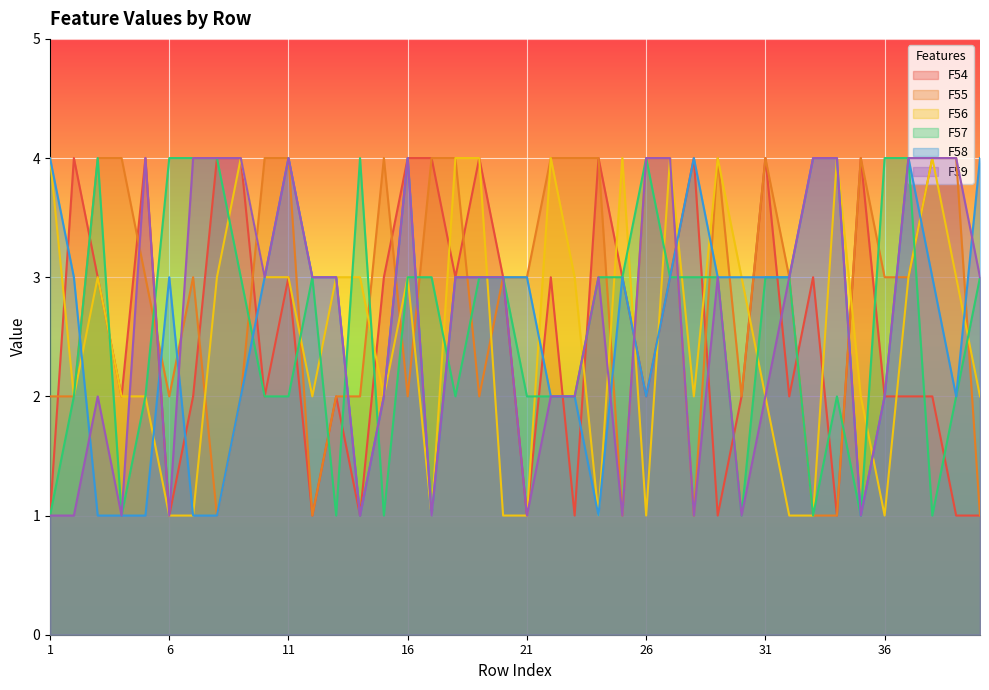

How many lines are shown in the chart?

6